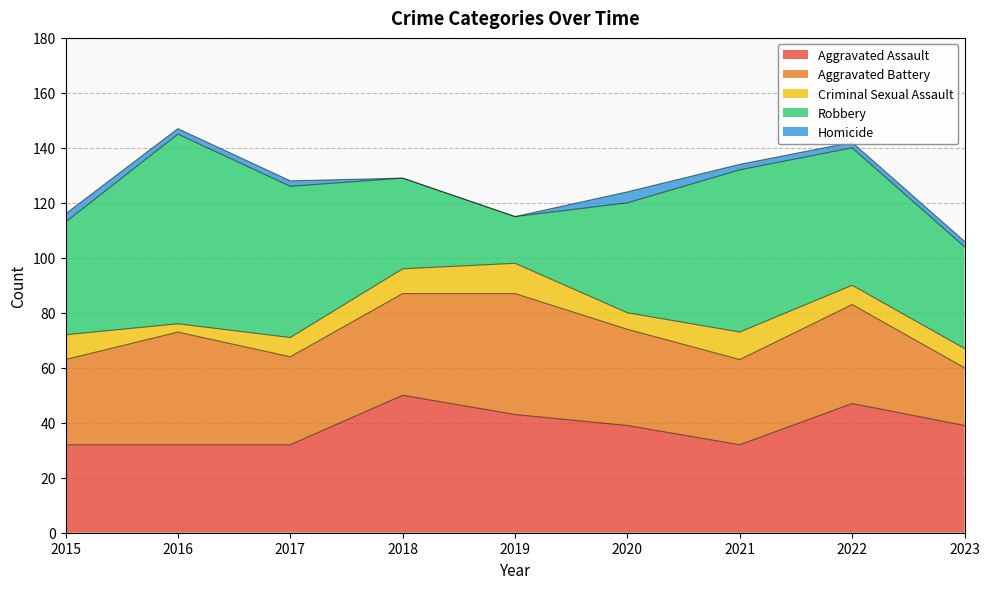

How many positive values does the Homicide series have?

7